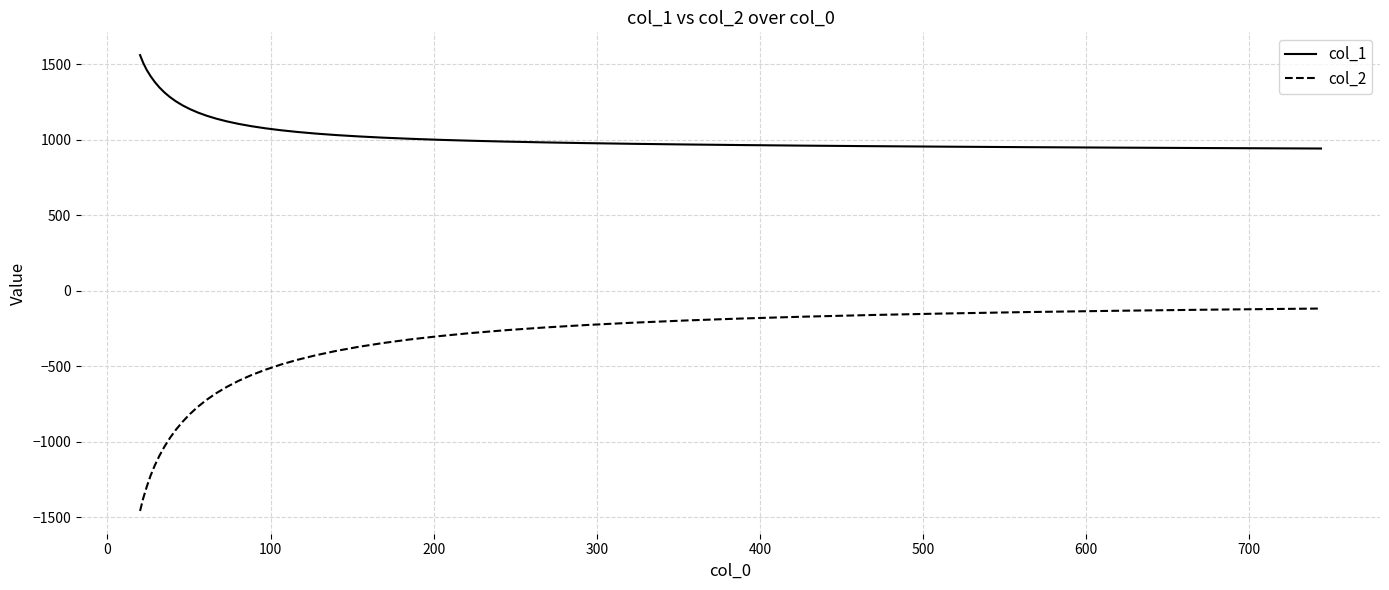

True or false: col_1 and col_2 cross at least once.

False